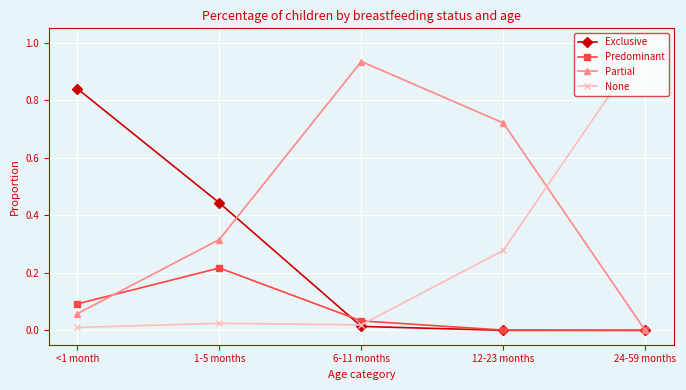

At how many categories does at least one series exceed 0?

5